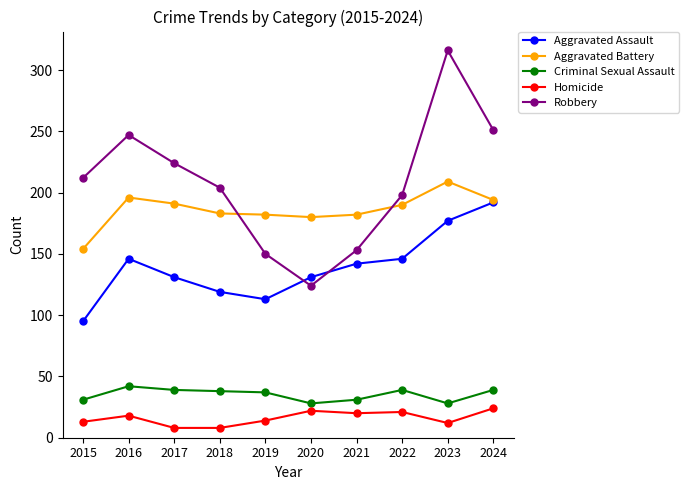

Does the chart have visible grid lines?

No